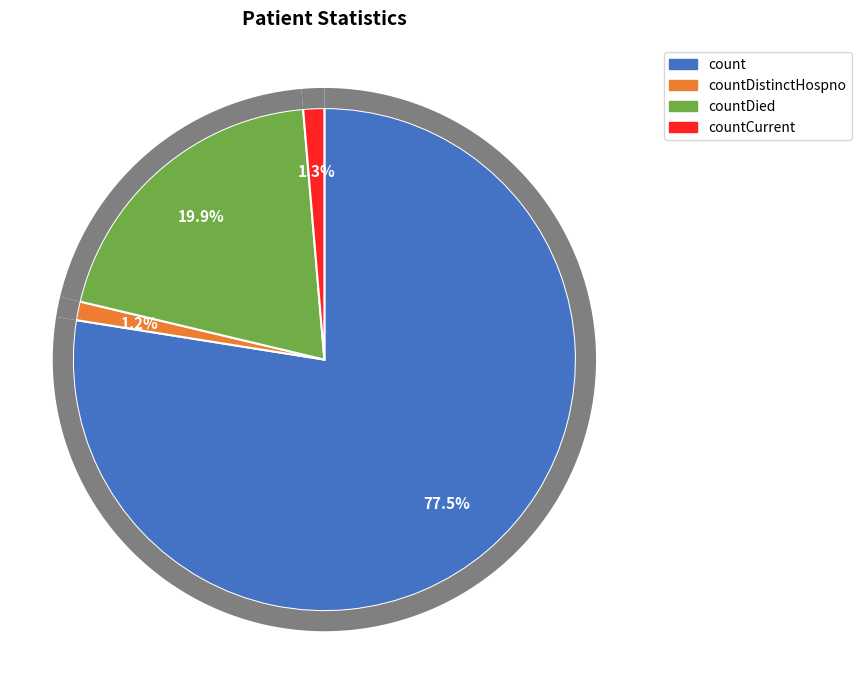

True or false: countCurrent accounts for 11% of the total.

False